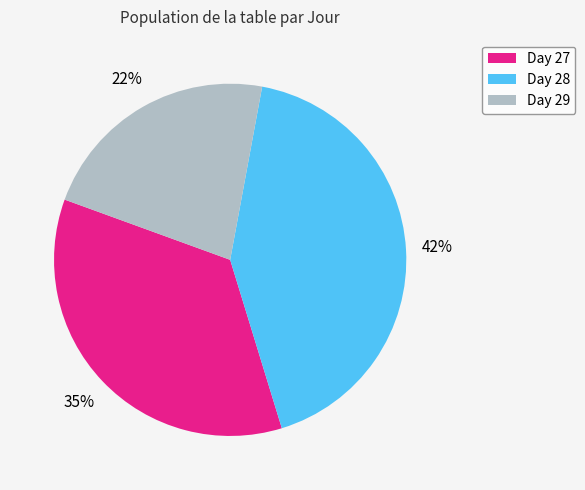

To the nearest percent, what percentage of the pie is Day 29?

22%